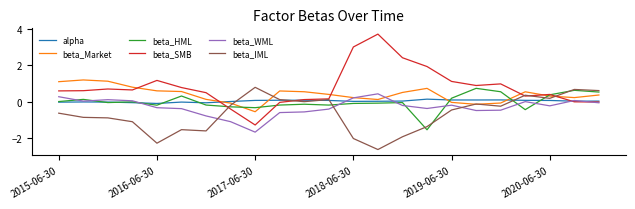

Which series has the largest total across all categories?

beta_SMB